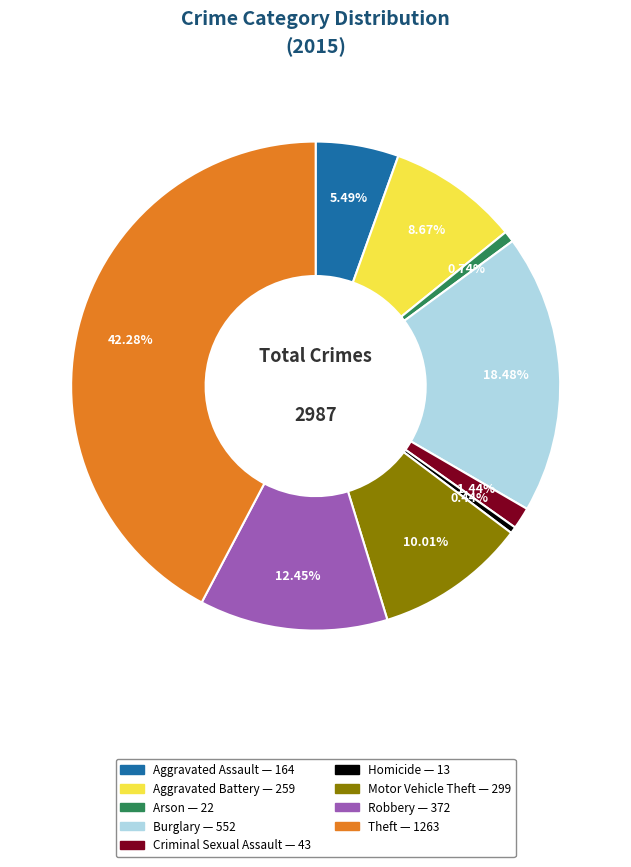

Does any single category account for the majority?

No